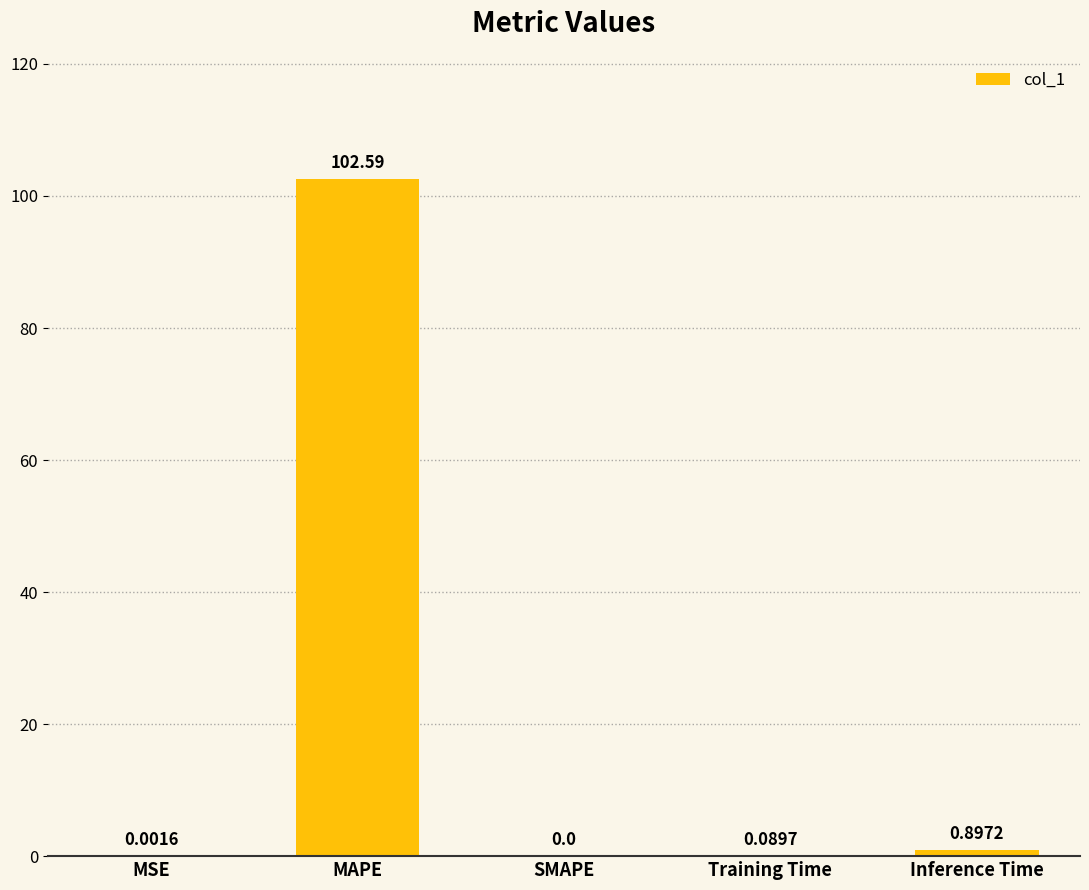

Which label corresponds to the largest value in the chart?

MAPE